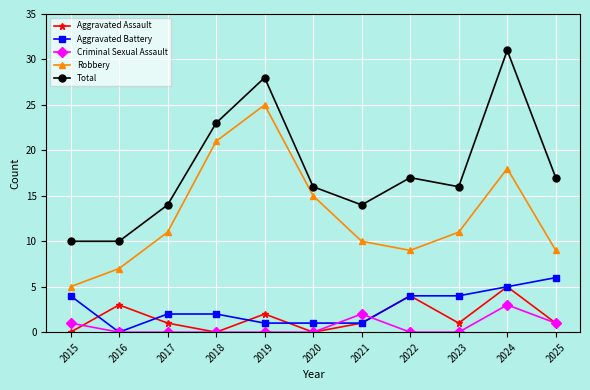

Is the value of Robbery at 2015 greater than the value of Aggravated Battery at 2020?

Yes